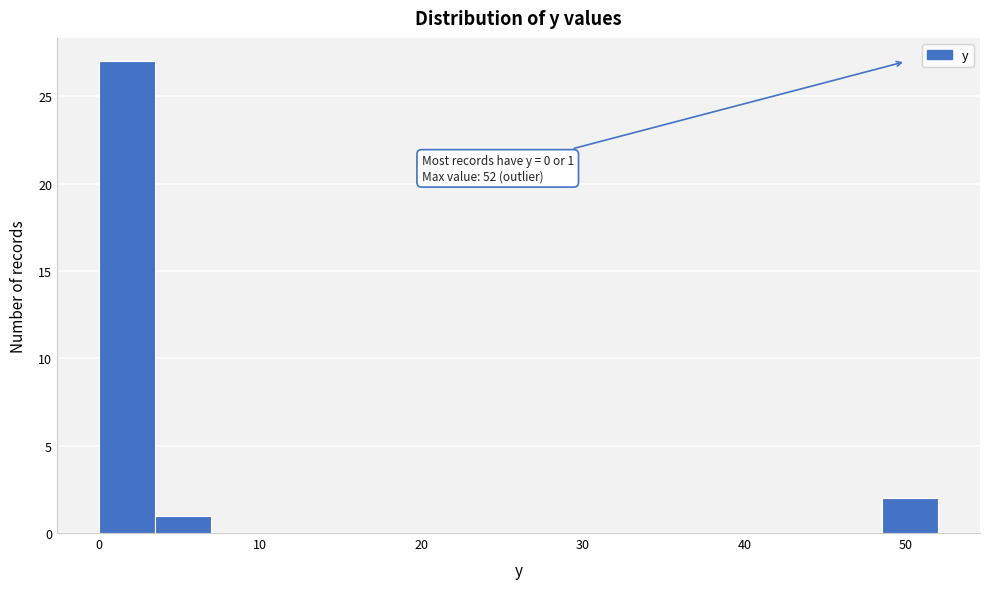

Read against the x-axis, roughly where is the centre of the tallest bar?

2